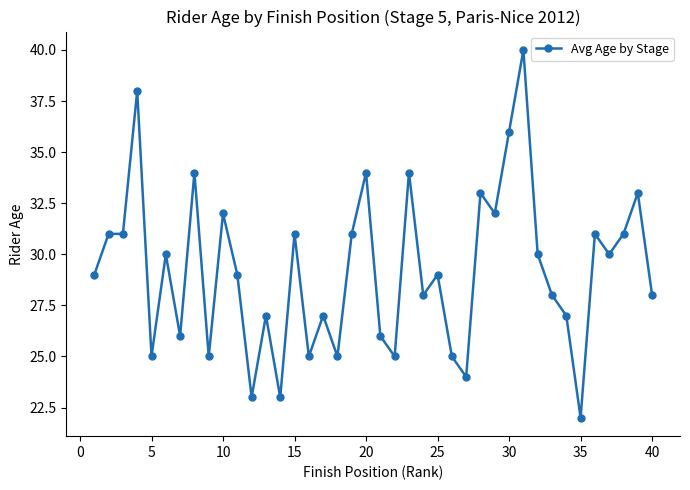

Is this an area chart (filled region under the line)?

No